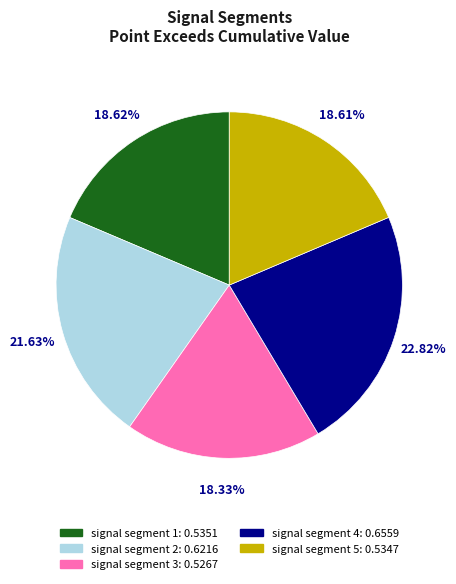

What percentage is NOT represented by signal segment 5?

81.4%